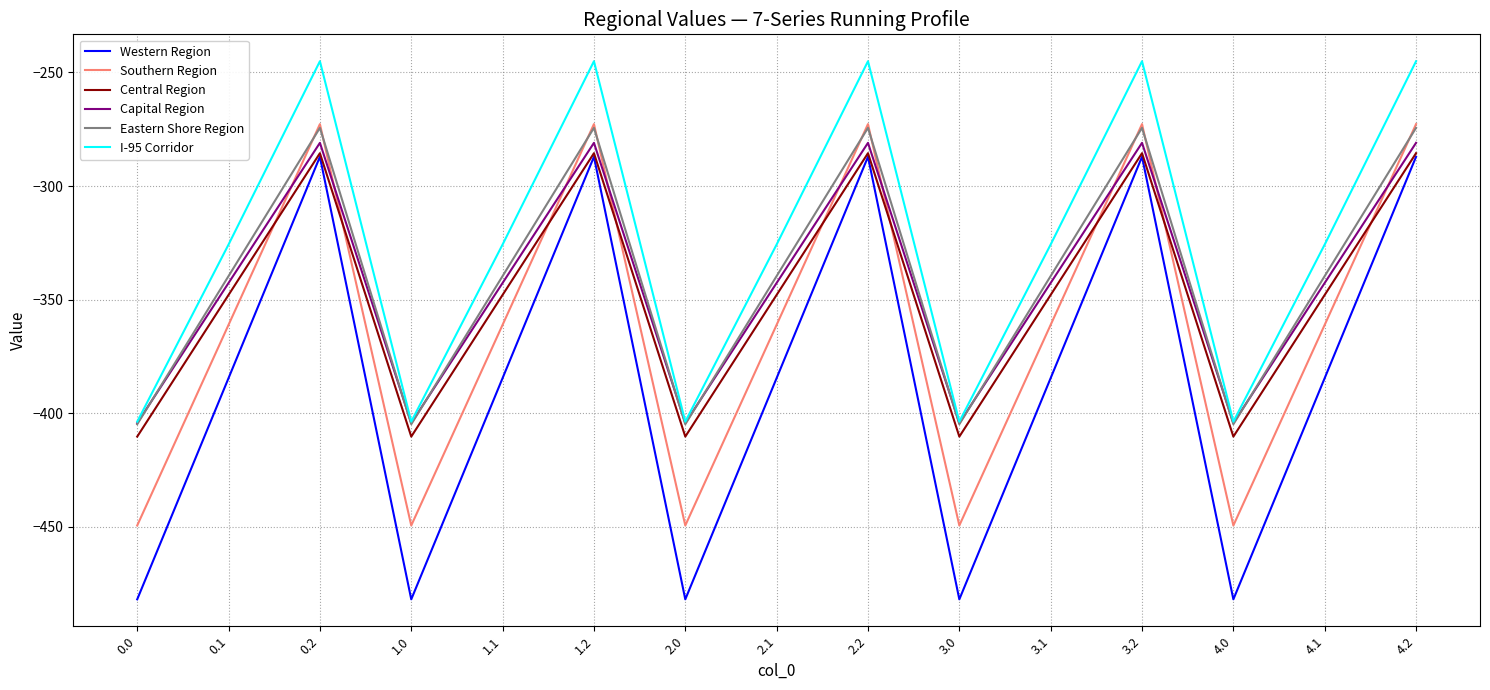

What position from the right is 0.0?

15